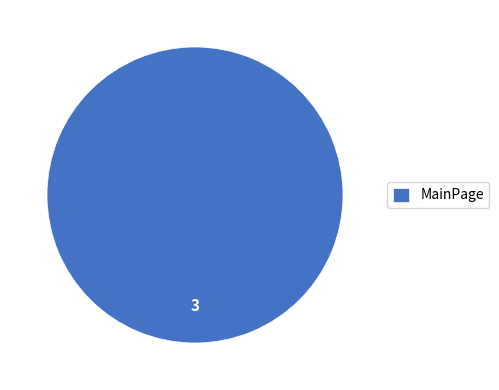

Is there a majority slice in this chart?

Yes